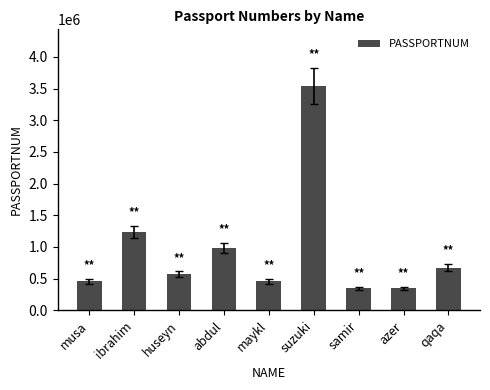

At which label does the data first exceed 567893?

ibrahim